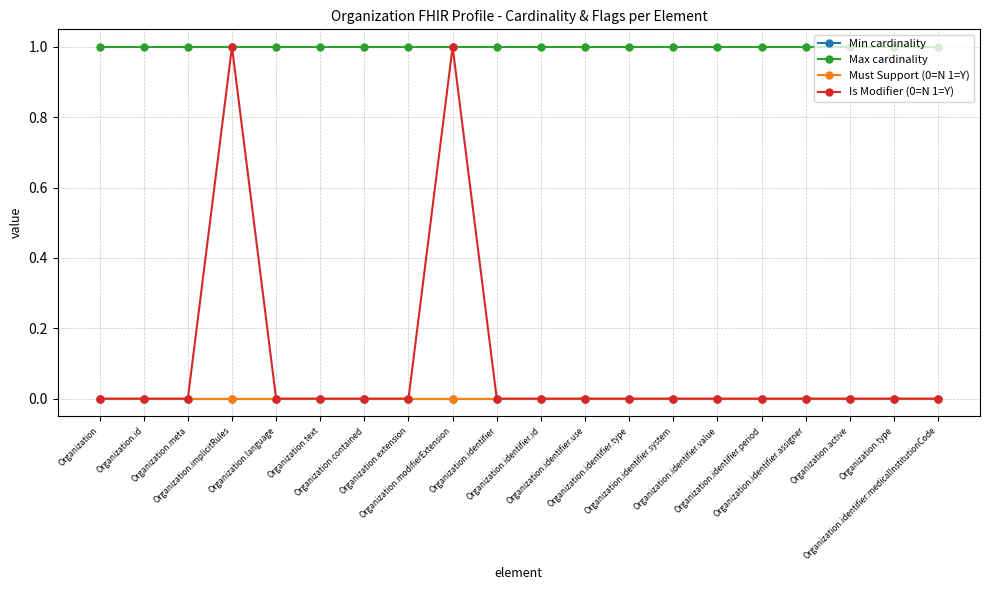

What is the value of the Max cardinality point at the 14th from the left?

1